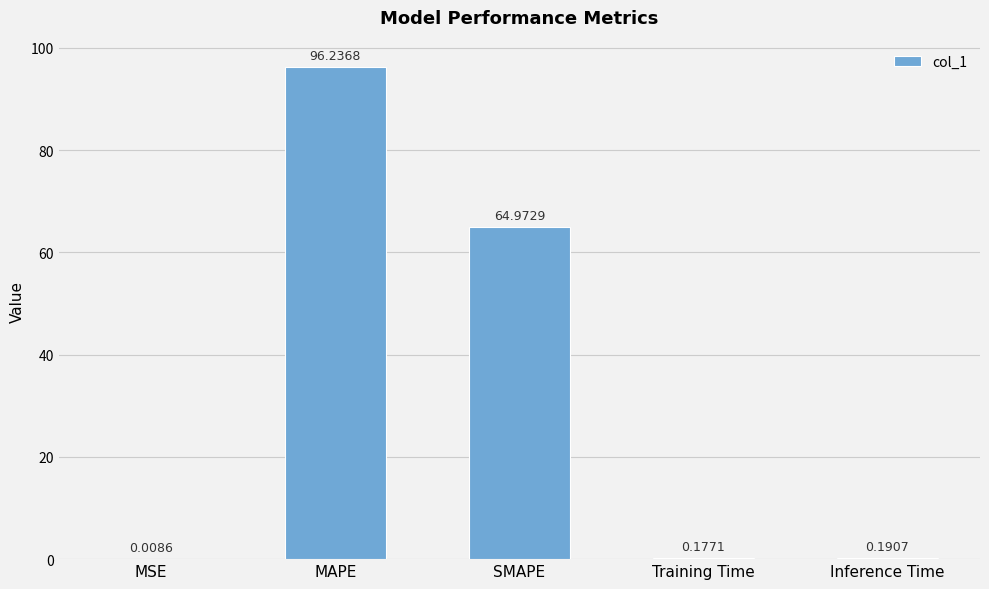

Does the chart contain stacked bars?

No